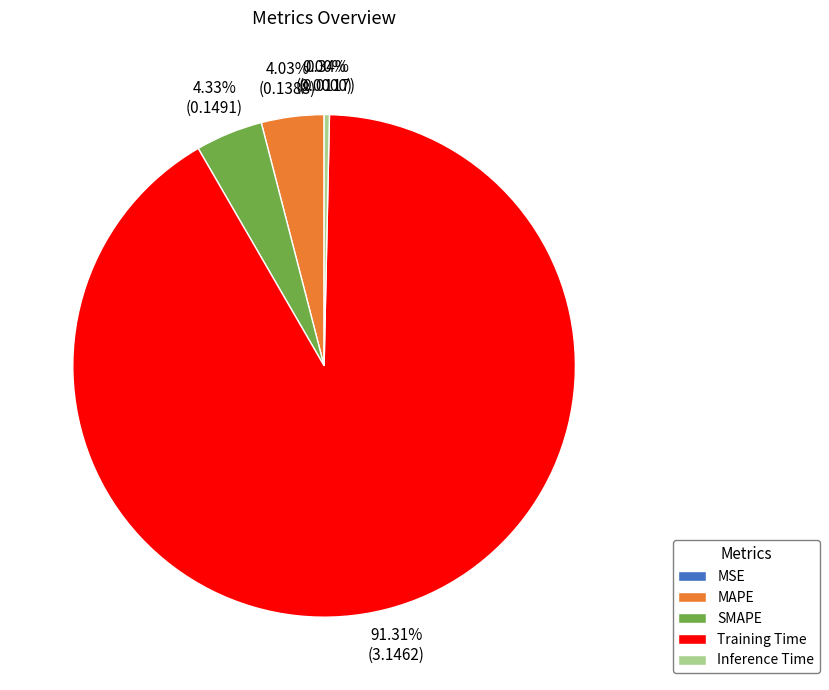

Which has a higher value, Inference Time or MAPE?

MAPE